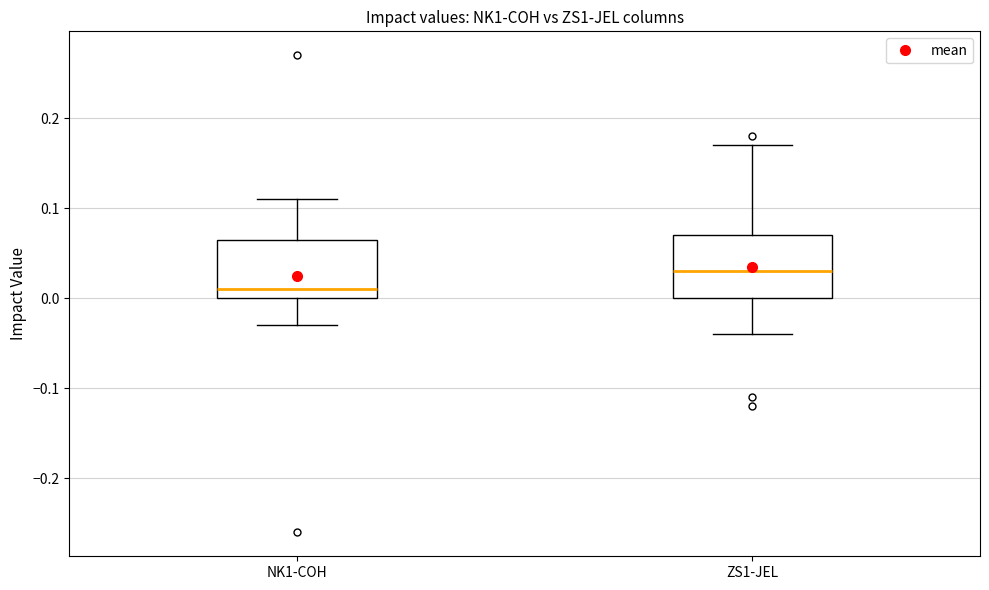

Reading left to right, read every box against the y-axis: the position of its median line, the range the box covers, and the ends of its whiskers. The values are not printed on the chart, so give them approximately, as read against the axis.

NK1-COH: median 0.01, box 0.00 to 0.07, whiskers -0.03 to 0.11
ZS1-JEL: median 0.03, box 0.00 to 0.07, whiskers -0.04 to 0.17